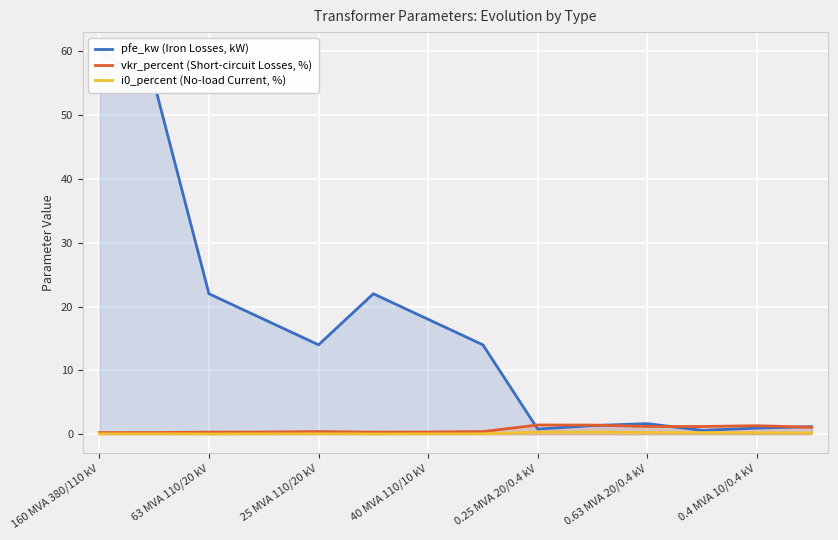

True or false: pfe_kw (Iron Losses, kW) and i0_percent (No-load Current, %) cross at least once.

False